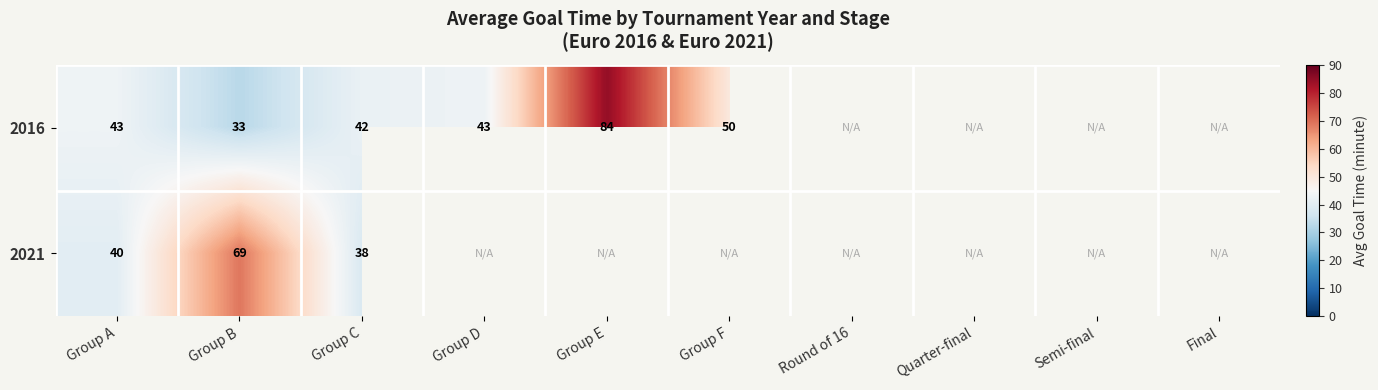

How many categories are shown in the chart?

10